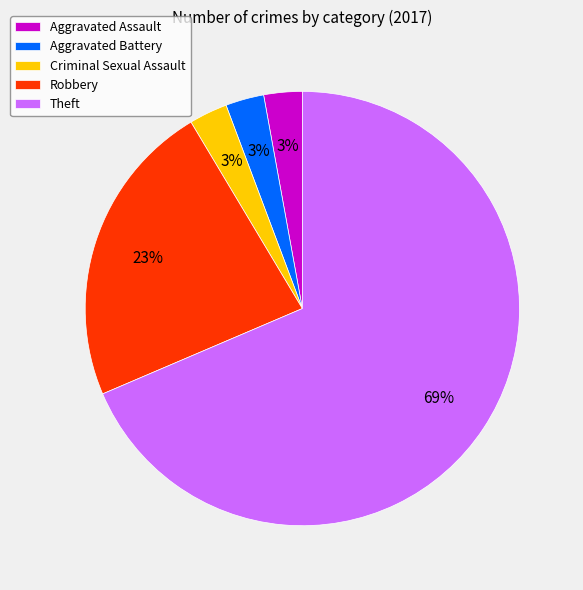

What is the ratio of the value at Aggravated Battery to the value at Robbery?

0.1